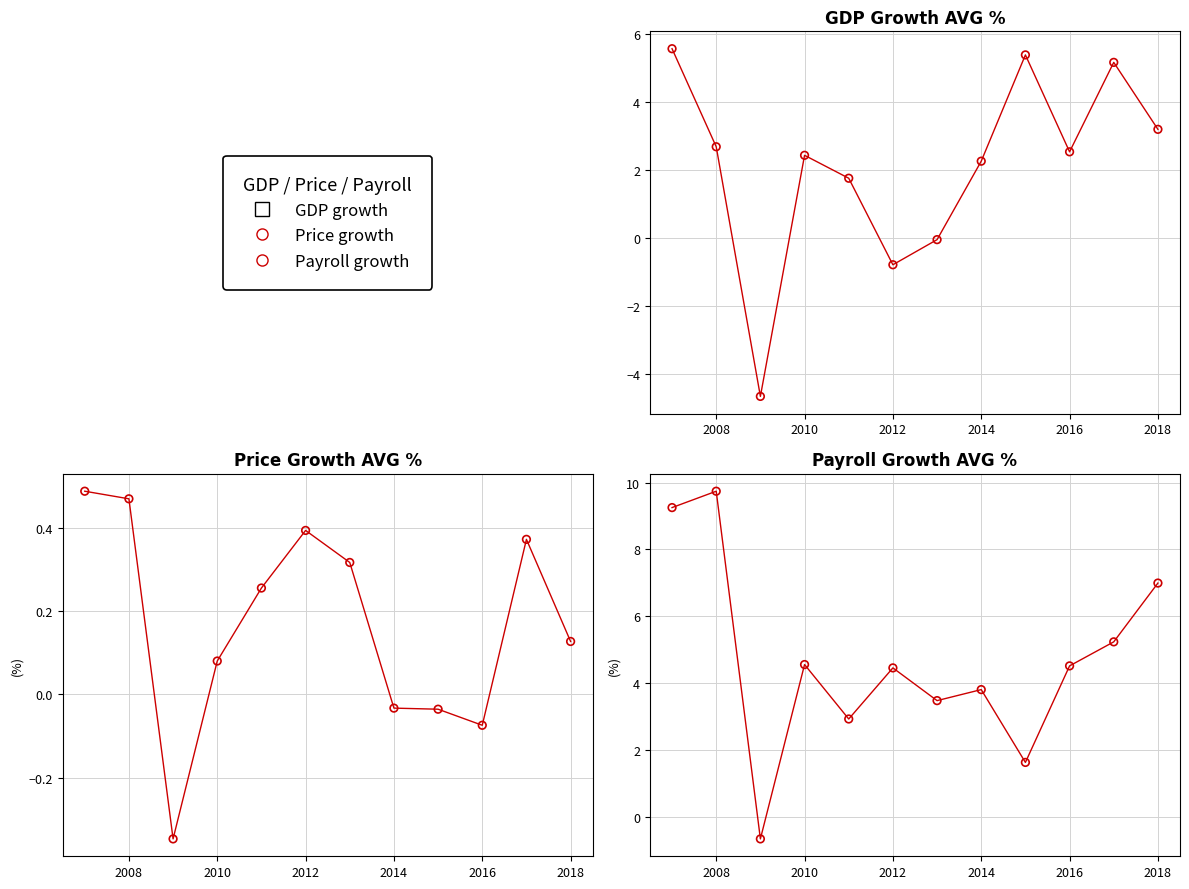

What is the change in value from 2010 to 2018?

+2.4